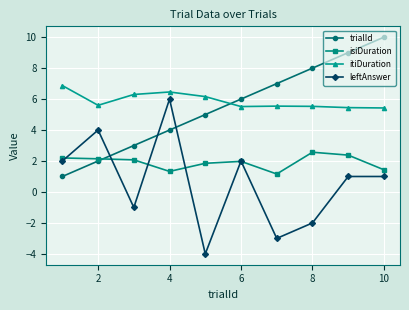

True or false: itiDuration and isiDuration intersect in this chart.

False